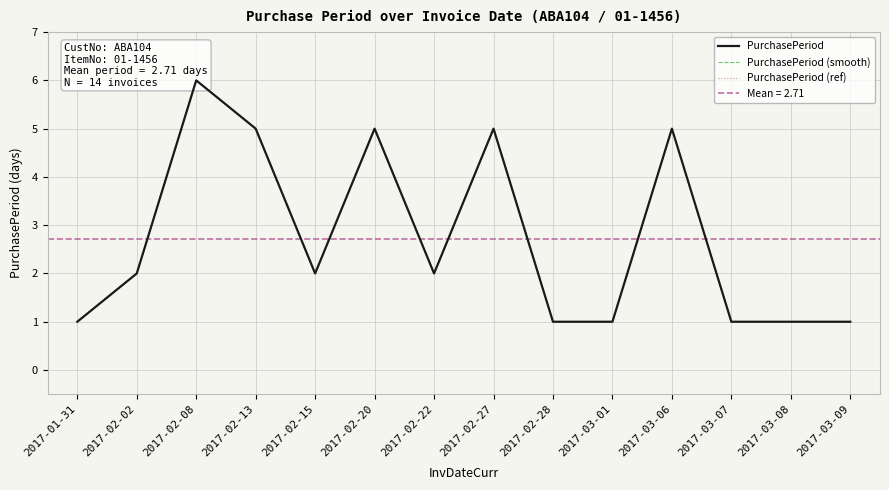

Between 2017-02-27 and 2017-03-09, which series saw the biggest shift?

PurchasePeriod